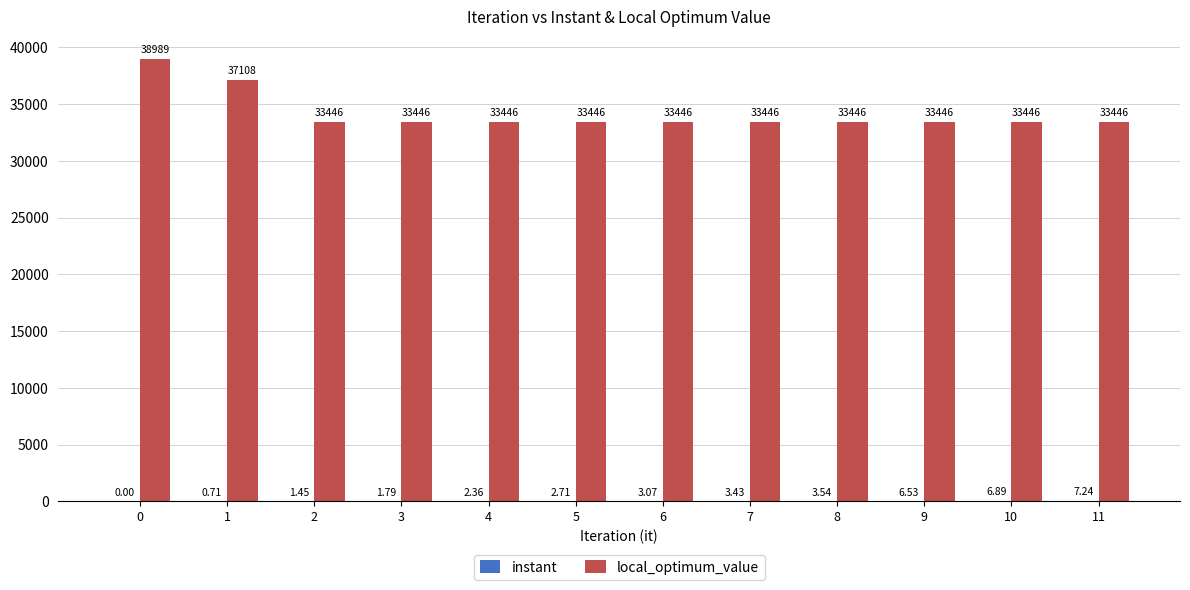

Count the number of data series in this chart.

2